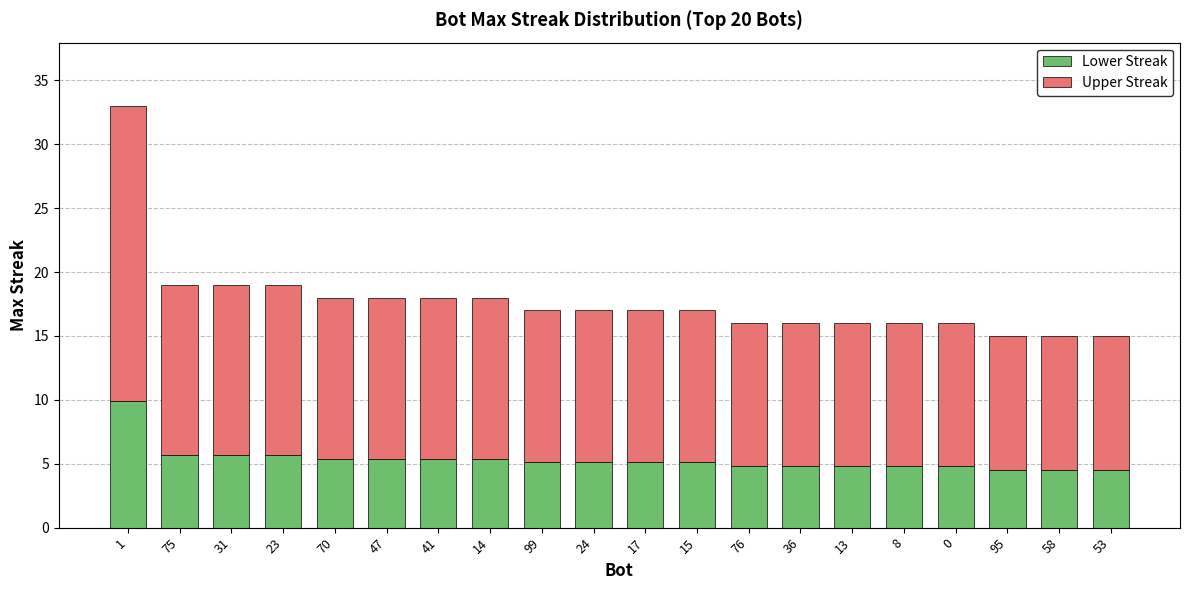

What is the total value across all series at 58?

15.0